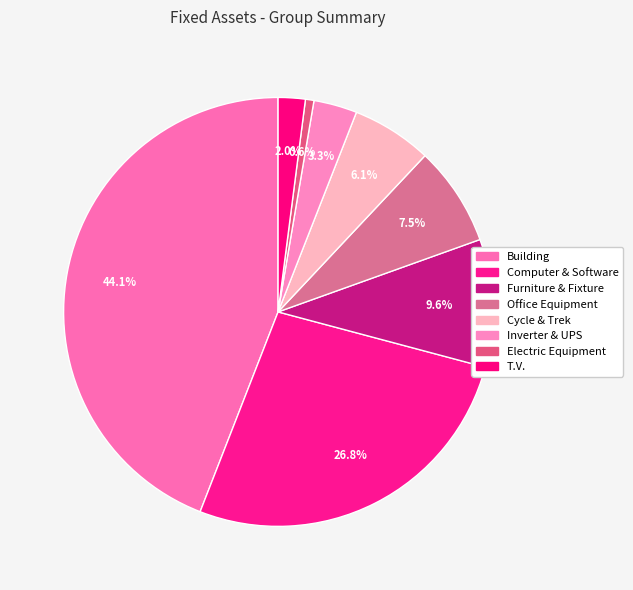

How many slices are in this pie chart?

8